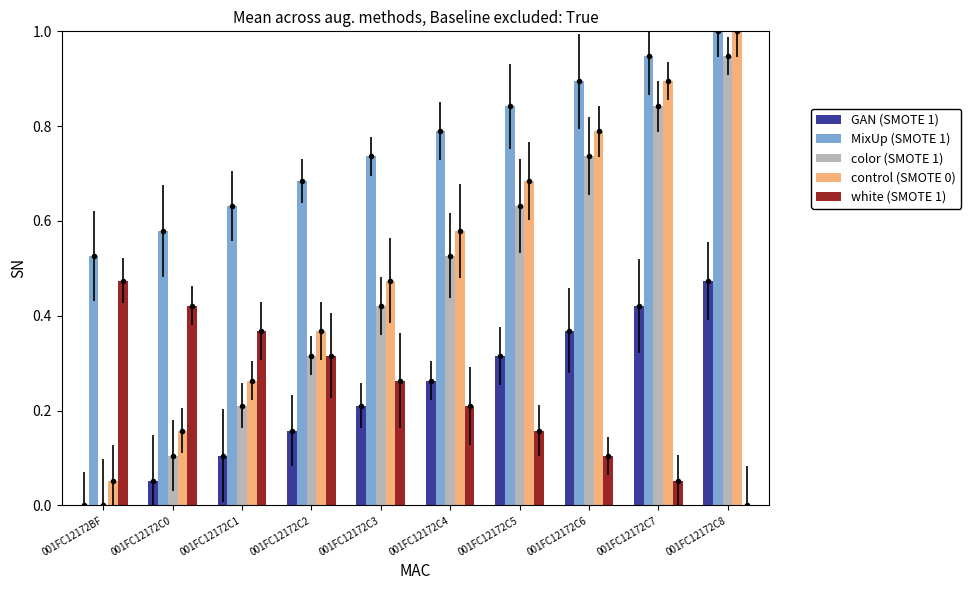

Reading right to left, what are all the values shown in this chart?

GAN (SMOTE 1): 0.5	0.4	0.4	0.3	0.3	0.2	0.2	0.1	0.1	0.0
MixUp (SMOTE 1): 1.0	0.9	0.9	0.8	0.8	0.7	0.7	0.6	0.6	0.5
color (SMOTE 1): 0.9	0.8	0.7	0.6	0.5	0.4	0.3	0.2	0.1	0.0
control (SMOTE 0): 1.0	0.9	0.8	0.7	0.6	0.5	0.4	0.3	0.2	0.1
white (SMOTE 1): 0.0	0.1	0.1	0.2	0.2	0.3	0.3	0.4	0.4	0.5